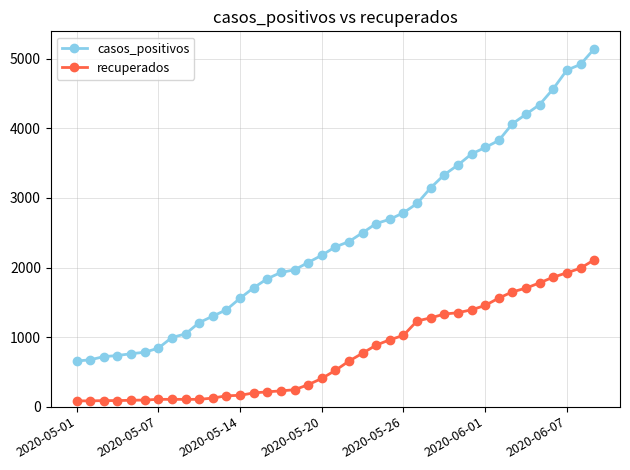

Which series has the largest total across all categories?

casos_positivos